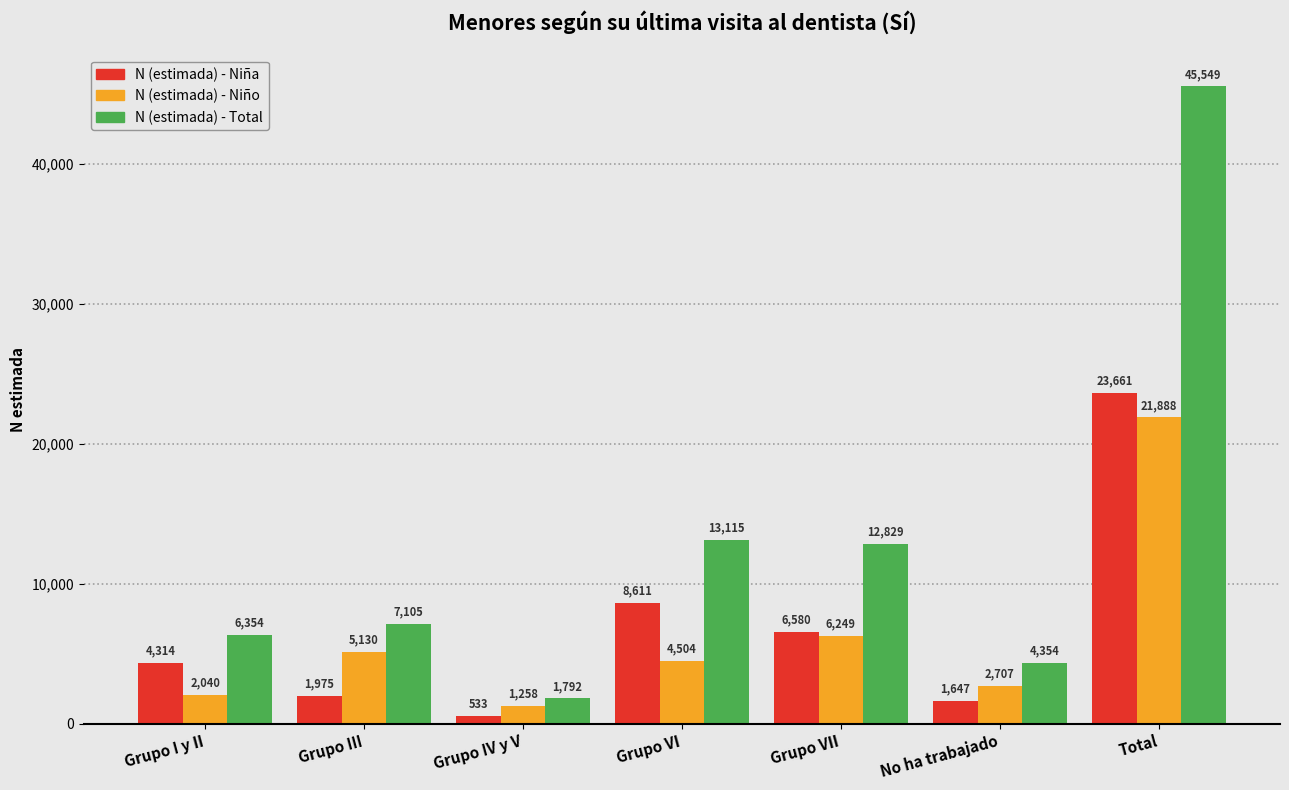

Reading left to right, list all the values displayed in this chart.

N (estimada) - Niña: 4314	1975	533	8611	6580	1647	23661
N (estimada) - Niño: 2040	5130	1258	4504	6249	2707	21888
N (estimada) - Total: 6354	7105	1792	13115	12829	4354	45549